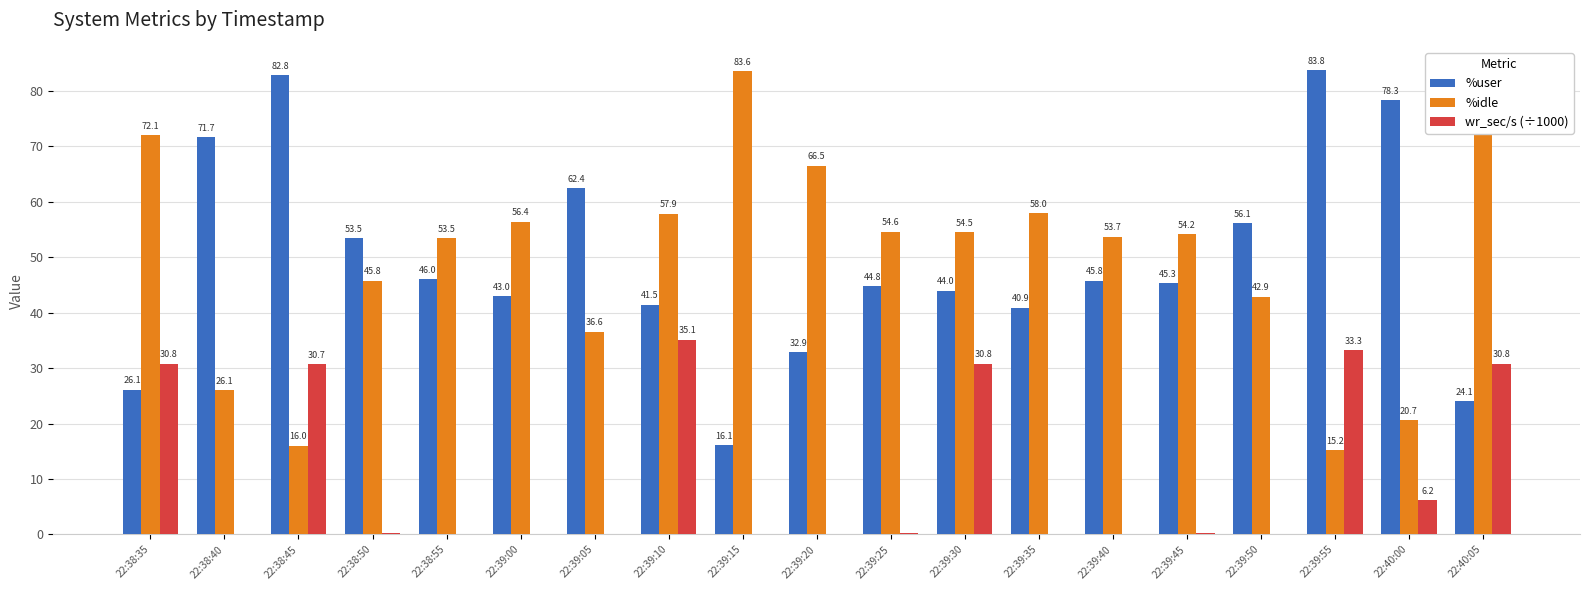

Where does the %idle series first go above 54?

22:38:35